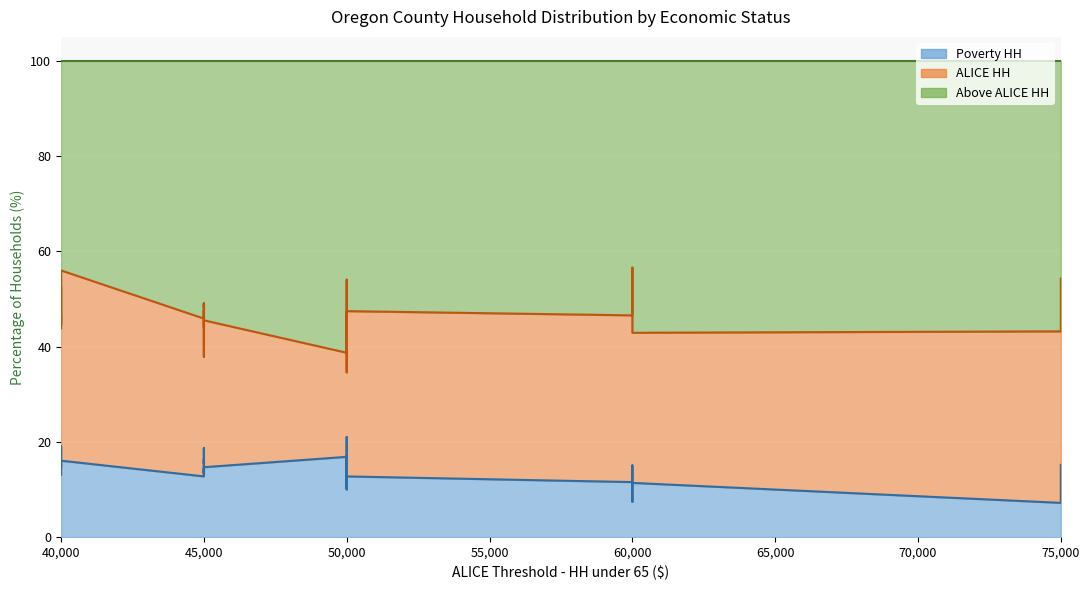

True or false: Poverty HH and ALICE HH intersect in this chart.

False